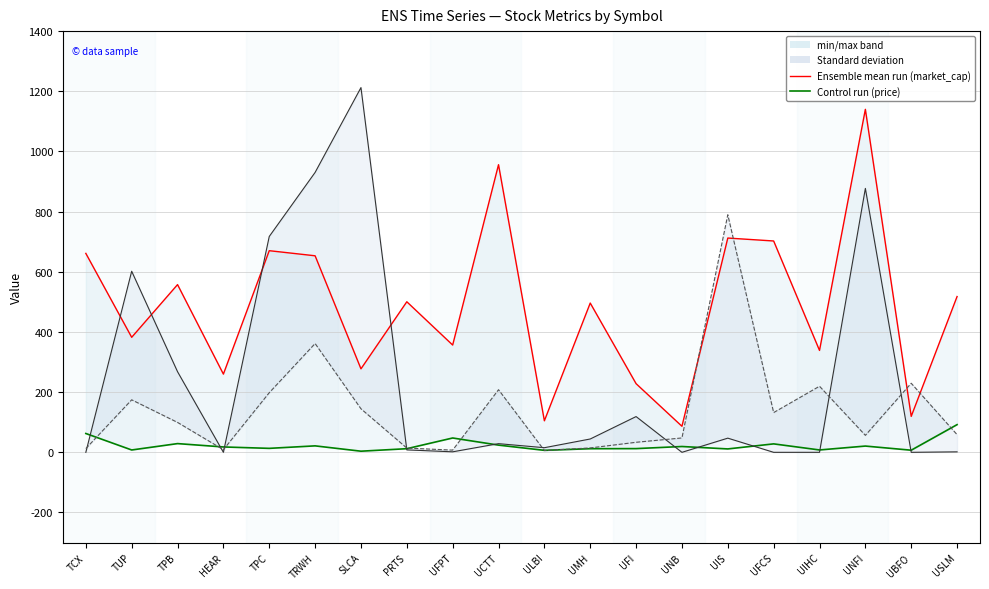

What is the difference between the second highest and second lowest values in the cash_ltm series?

354.3